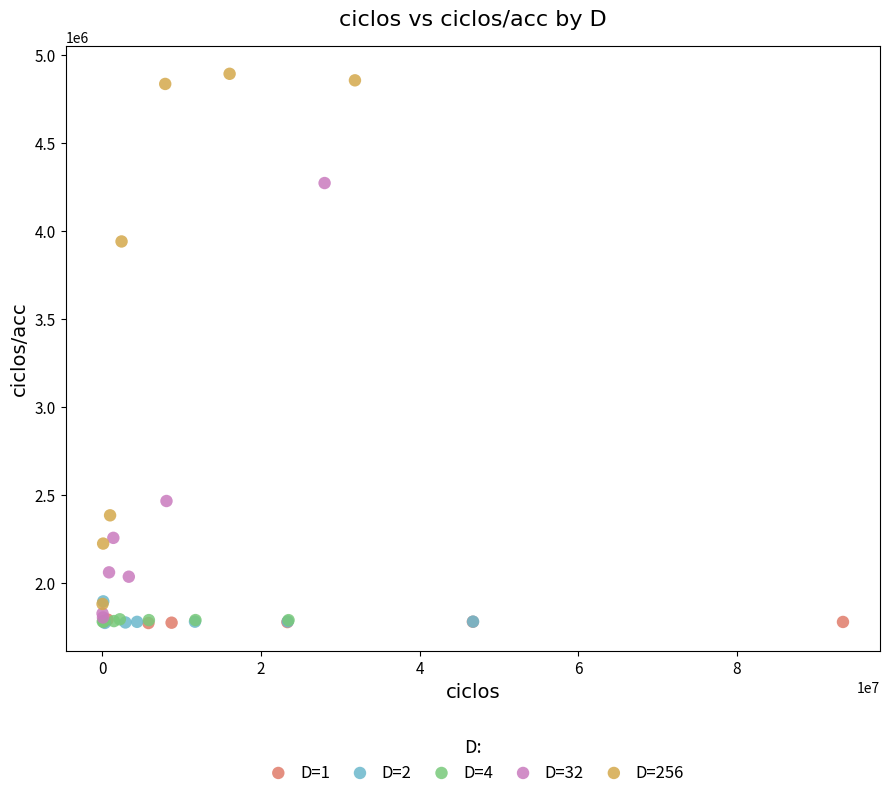

Which series has the largest Y range (max minus min)?

D=256